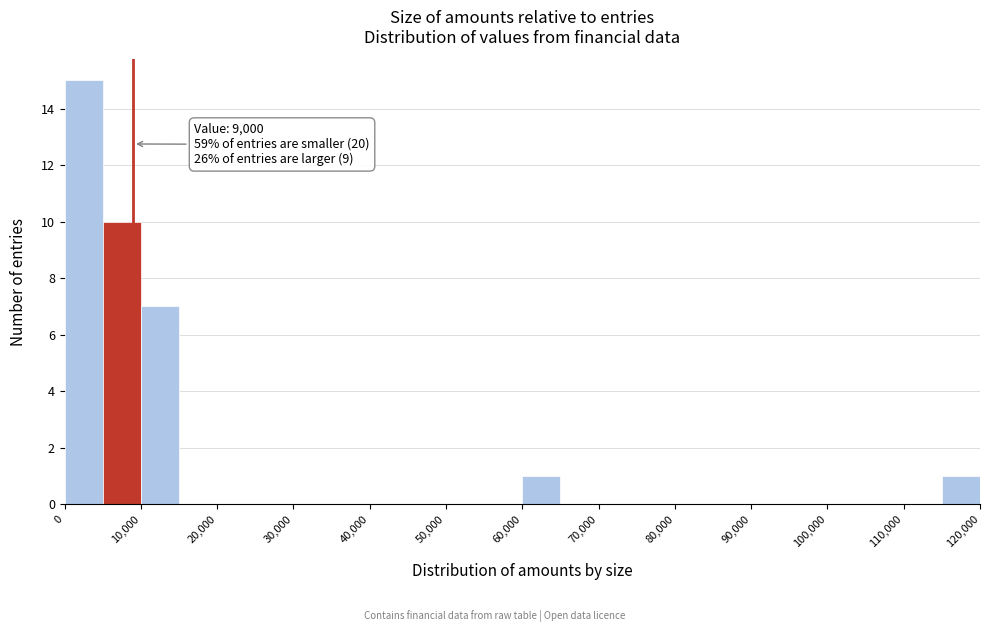

Over which range of the x-axis is the bar tallest?

0 to 5000